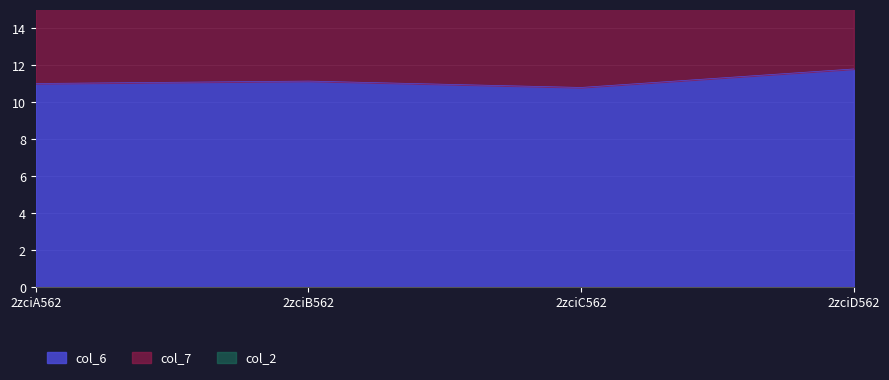

What is the greatest value displayed?

11.8